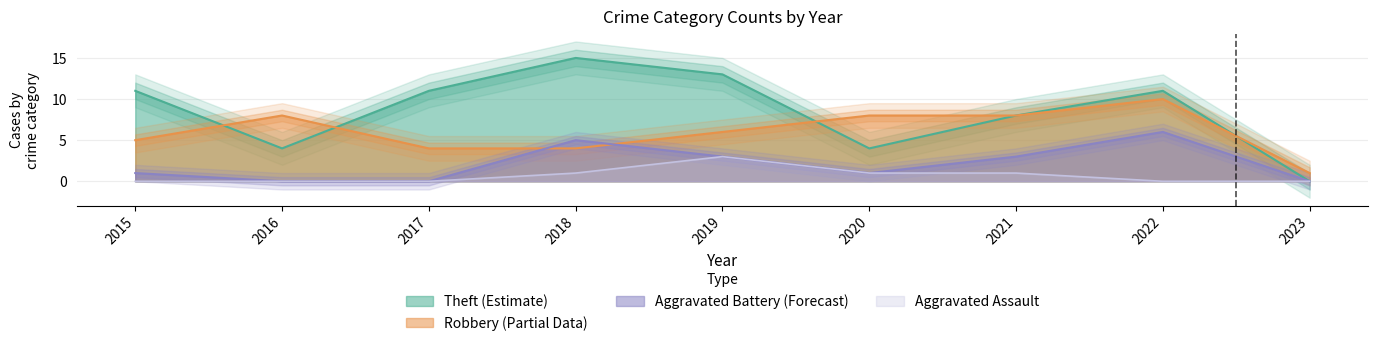

How many positive values does the Theft series have?

8